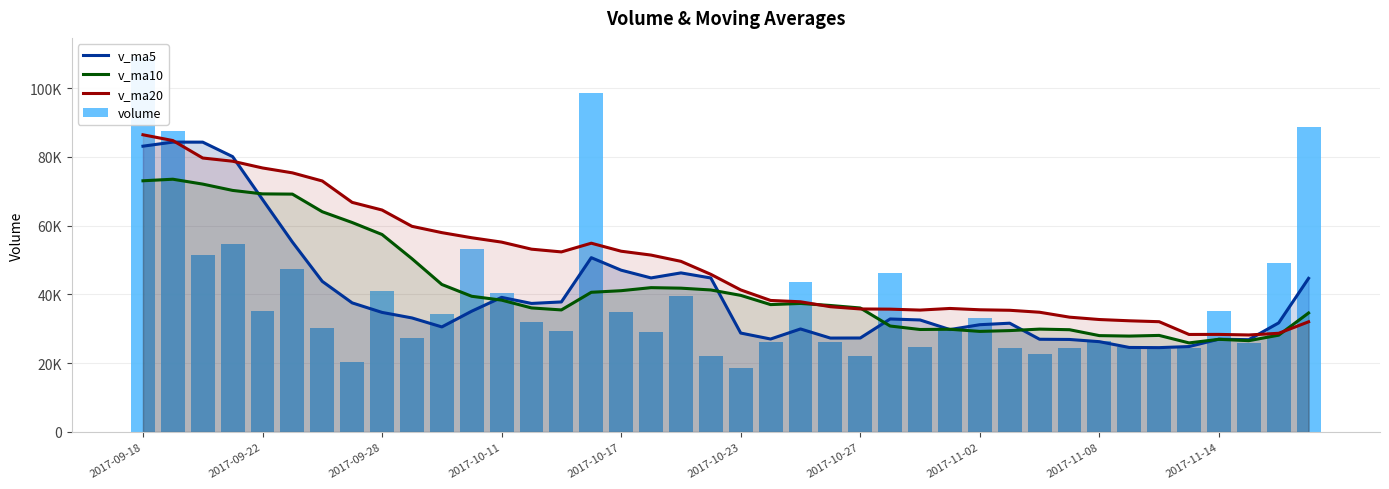

What is the sum of all v_ma10 values?

1681046.8